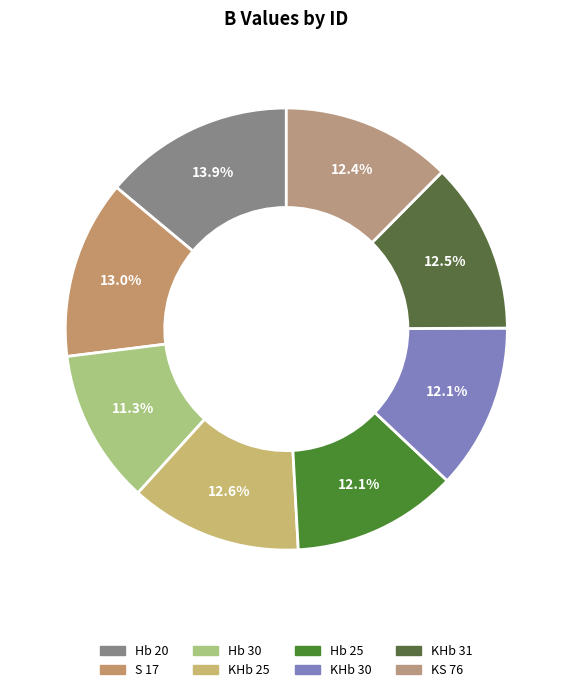

True or false: Hb 20 accounts for 7% of the total.

False